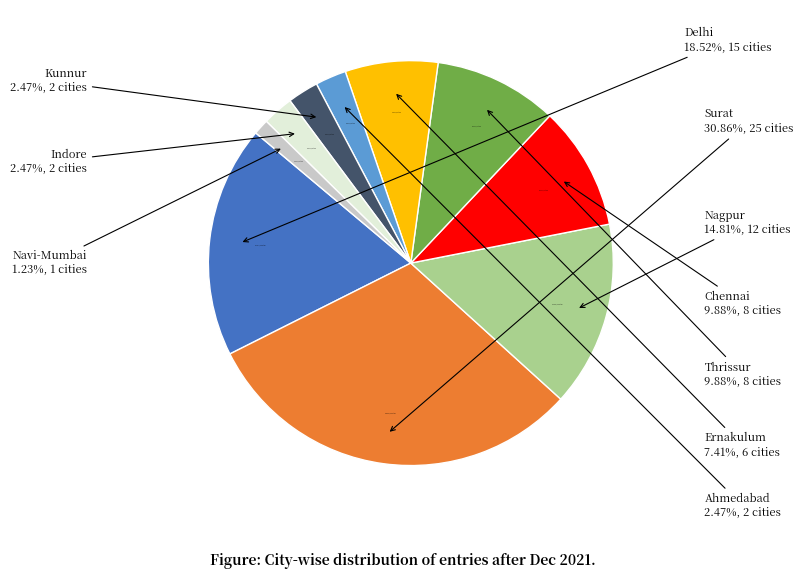

What percentage do Surat and Indore together represent?

33.3%